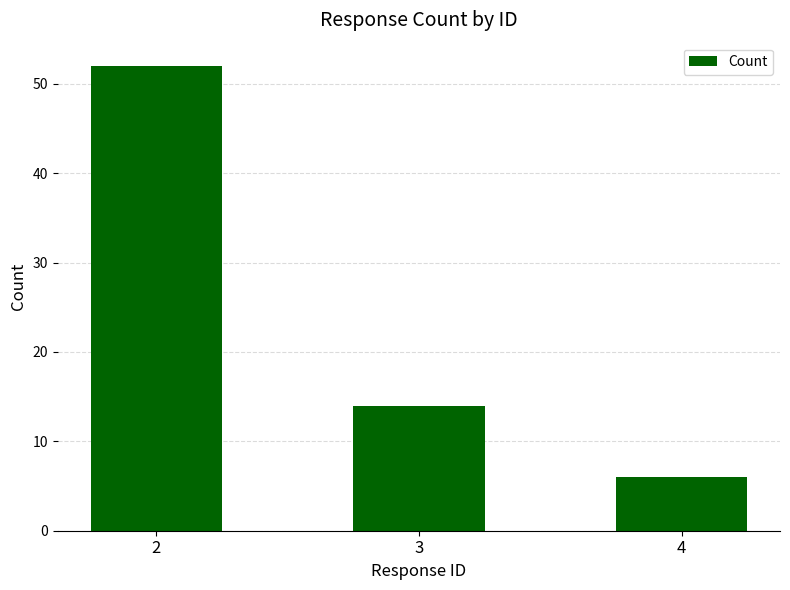

What is the difference between the values at 3 and 2?

38